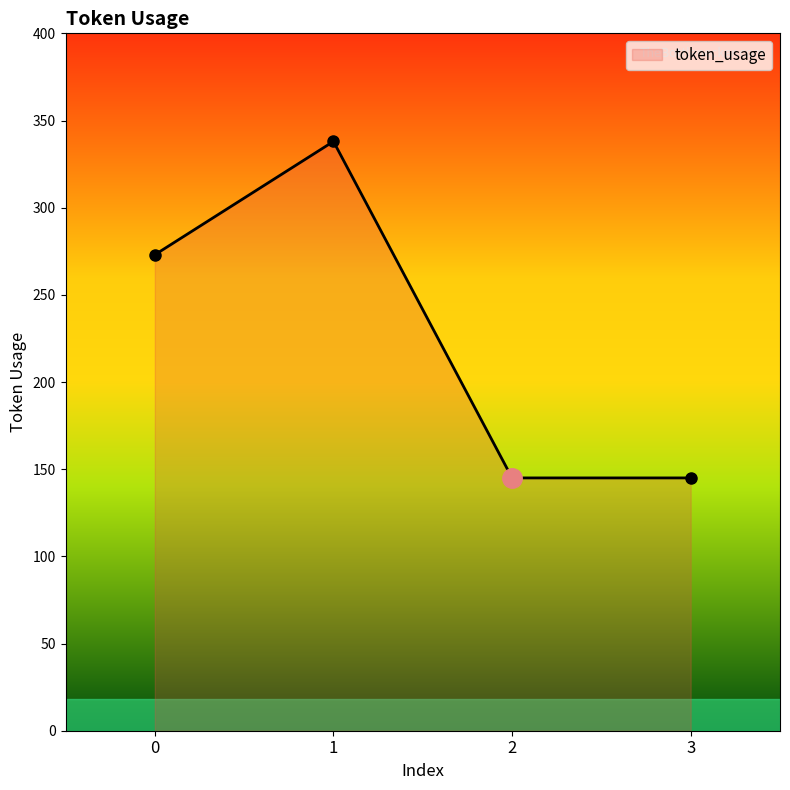

True or false: the data shows 273 at 0.

True